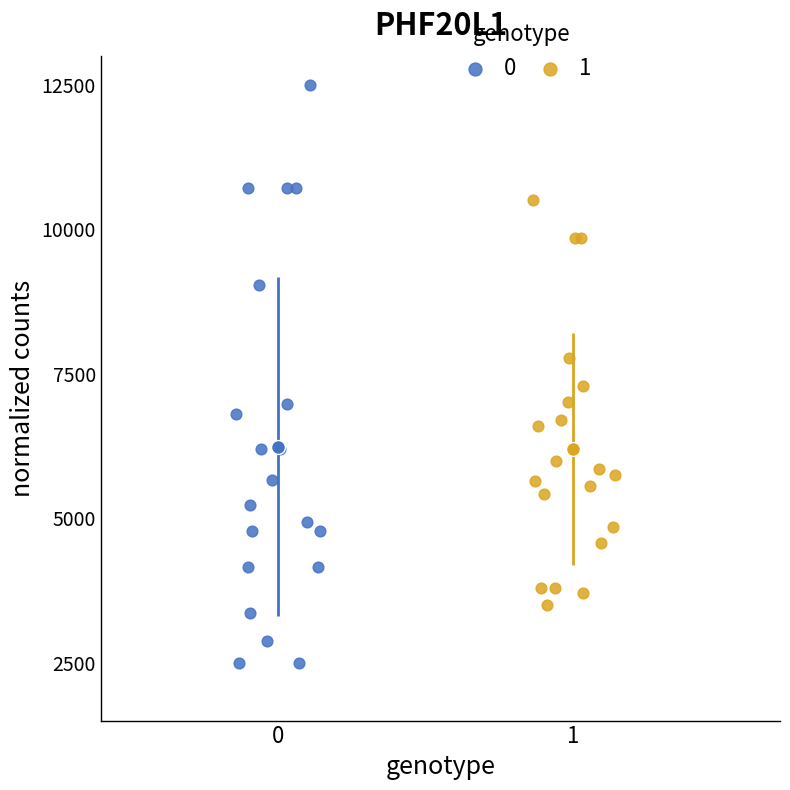

What are all the series names shown in the legend?

0, 1